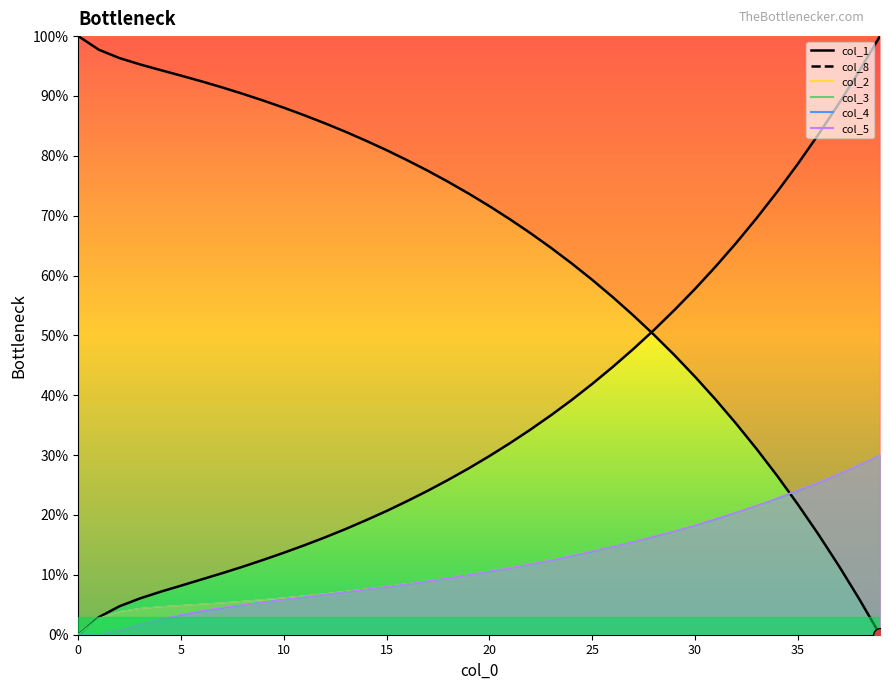

Reading right to left, extract all data points from this chart.

col_1: 39=0.0	38=5.9	37=11.5	36=16.8	35=21.8	34=26.5	33=31.0	32=35.3	31=39.3	30=43.1	29=46.7	28=50.1	27=53.3	26=56.4	25=59.3	24=62.0	23=64.6	22=67.1	21=69.4	20=71.6	19=73.7	18=75.6	17=77.5	16=79.3	15=80.9	14=82.5	13=84.0	12=85.4	11=86.8	10=88.0	9=89.2	8=90.4	7=91.4	6=92.4	5=93.4	4=94.3	3=95.3	2=96.3	1=97.7	0=100.0
col_2: 39=30.0	38=28.4	37=26.9	36=25.5	35=24.1	34=22.8	33=21.6	32=20.4	31=19.3	30=18.3	29=17.3	28=16.4	27=15.5	26=14.7	25=13.9	24=13.2	23=12.5	22=11.8	21=11.2	20=10.6	19=10.0	18=9.5	17=9.0	16=8.5	15=8.0	14=7.6	13=7.2	12=6.8	11=6.5	10=6.2	9=5.9	8=5.6	7=5.3	6=5.1	5=4.9	4=4.7	3=4.4	2=3.9	1=2.7	0=0.0
col_3: 39=30.0	38=28.4	37=26.9	36=25.4	35=24.1	34=22.8	33=21.6	32=20.4	31=19.3	30=18.3	29=17.3	28=16.4	27=15.5	26=14.7	25=13.9	24=13.2	23=12.5	22=11.8	21=11.2	20=10.6	19=10.0	18=9.5	17=9.0	16=8.5	15=8.0	14=7.6	13=7.2	12=6.8	11=6.5	10=6.2	9=5.9	8=5.6	7=5.3	6=5.1	5=4.9	4=4.7	3=4.4	2=3.9	1=2.7	0=0.0
col_8: 39=100.0	38=94.2	37=88.7	36=83.6	35=78.6	34=74.0	33=69.6	32=65.4	31=61.5	30=57.8	29=54.2	28=50.9	27=47.7	26=44.7	25=41.9	24=39.2	23=36.7	22=34.3	21=32.0	20=29.9	19=27.8	18=25.9	17=24.0	16=22.3	15=20.7	14=19.1	13=17.7	12=16.3	11=14.9	10=13.7	9=12.5	8=11.4	7=10.3	6=9.2	5=8.2	4=7.2	3=6.1	2=4.7	1=2.9	0=0.0
col_4: 39=30.0	38=28.4	37=26.9	36=25.4	35=24.1	34=22.8	33=21.6	32=20.4	31=19.3	30=18.3	29=17.3	28=16.4	27=15.5	26=14.7	25=13.9	24=13.1	23=12.4	22=11.8	21=11.1	20=10.5	19=10.0	18=9.5	17=8.9	16=8.4	15=8.0	14=7.6	13=7.1	12=6.7	11=6.3	10=5.9	9=5.5	8=5.0	7=4.5	6=3.9	5=3.3	4=2.6	3=1.7	2=0.8	1=0.0	0=0.0
col_5: 39=30.0	38=28.4	37=26.9	36=25.5	35=24.2	34=22.9	33=21.6	32=20.5	31=19.4	30=18.3	29=17.3	28=16.5	27=15.5	26=14.7	25=14.0	24=13.2	23=12.5	22=11.8	21=11.2	20=10.6	19=10.0	18=9.4	17=9.0	16=8.4	15=8.0	14=7.6	13=7.1	12=6.7	11=6.3	10=5.8	9=5.4	8=5.0	7=4.5	6=4.0	5=3.4	4=2.6	3=1.7	2=0.8	1=0.0	0=0.0